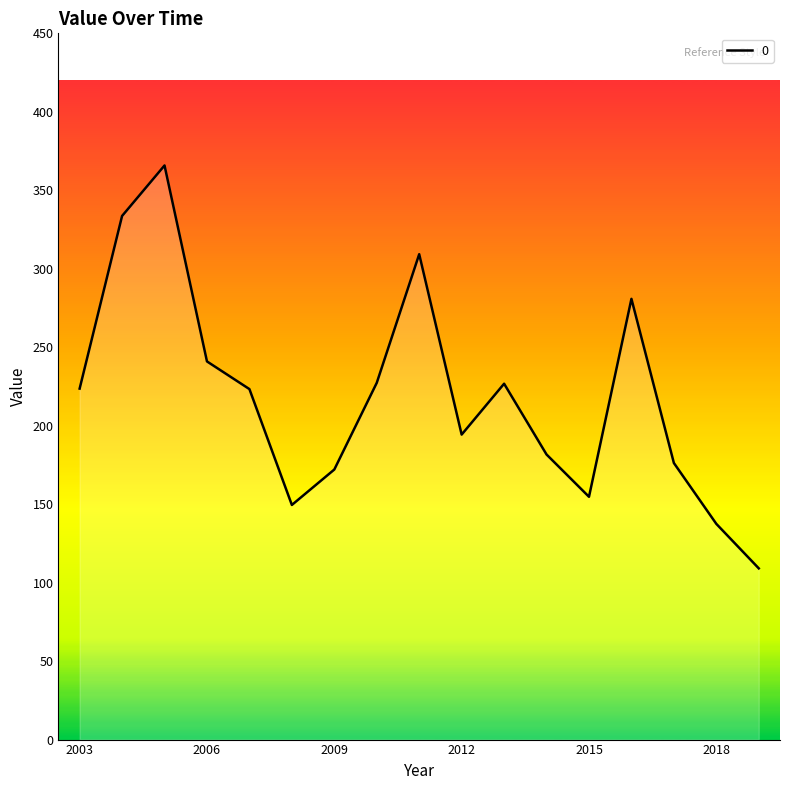

What is the minimum value shown in the chart?

109.1